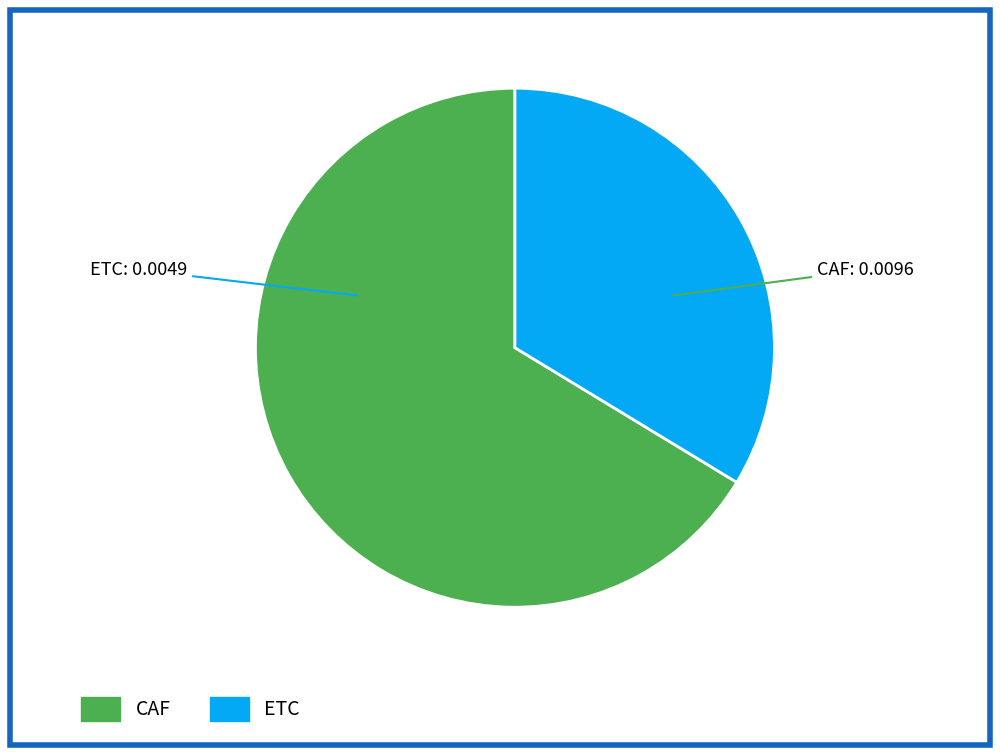

What is the largest slice in the pie chart?

CAF